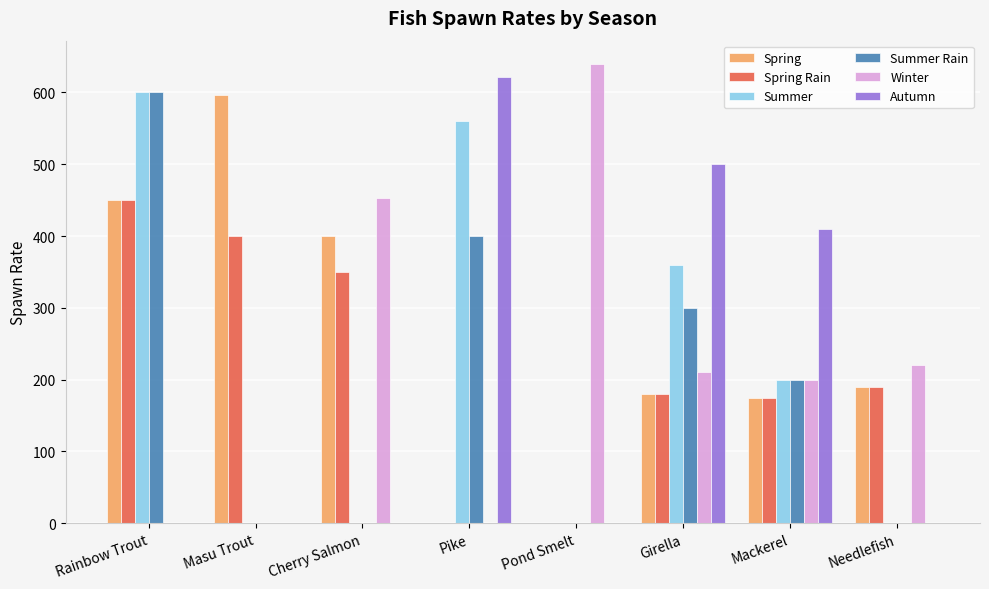

Reading left to right, list all the values displayed in this chart.

Spring: Rainbow Trout=450	Masu Trout=597	Cherry Salmon=400	Pike=0	Pond Smelt=0	Girella=180	Mackerel=175	Needlefish=190
Spring Rain: Rainbow Trout=450	Masu Trout=400	Cherry Salmon=350	Pike=0	Pond Smelt=0	Girella=180	Mackerel=175	Needlefish=190
Summer: Rainbow Trout=600	Masu Trout=0	Cherry Salmon=0	Pike=560	Pond Smelt=0	Girella=360	Mackerel=200	Needlefish=0
Summer Rain: Rainbow Trout=600	Masu Trout=0	Cherry Salmon=0	Pike=400	Pond Smelt=0	Girella=300	Mackerel=200	Needlefish=0
Winter: Rainbow Trout=0	Masu Trout=0	Cherry Salmon=453	Pike=0	Pond Smelt=640	Girella=210	Mackerel=200	Needlefish=220
Autumn: Rainbow Trout=0	Masu Trout=0	Cherry Salmon=0	Pike=622	Pond Smelt=0	Girella=500	Mackerel=410	Needlefish=0